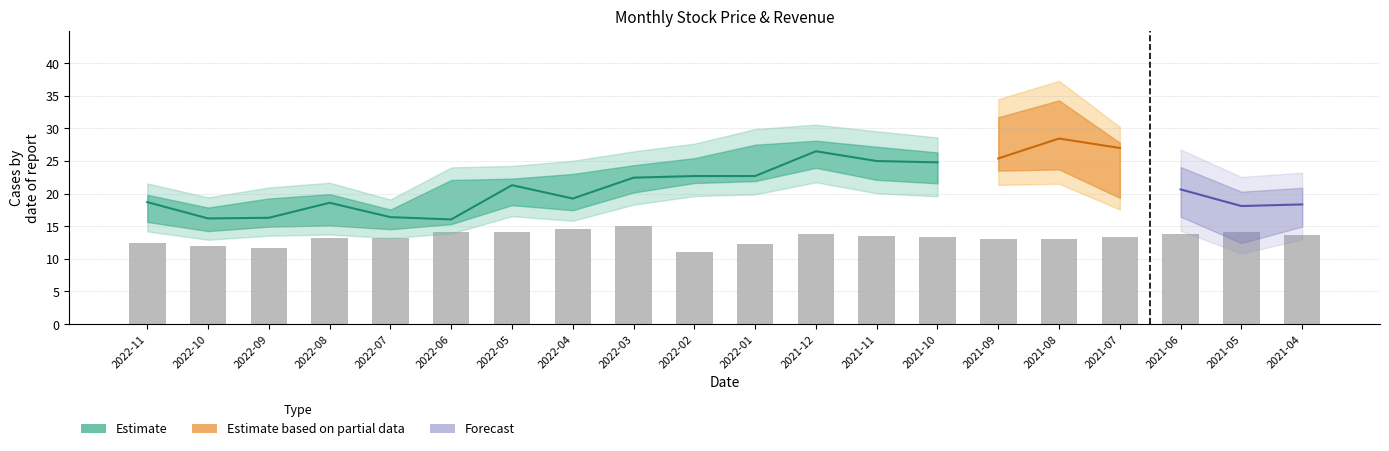

Which category has the highest value in the 最低 series?

2021-12